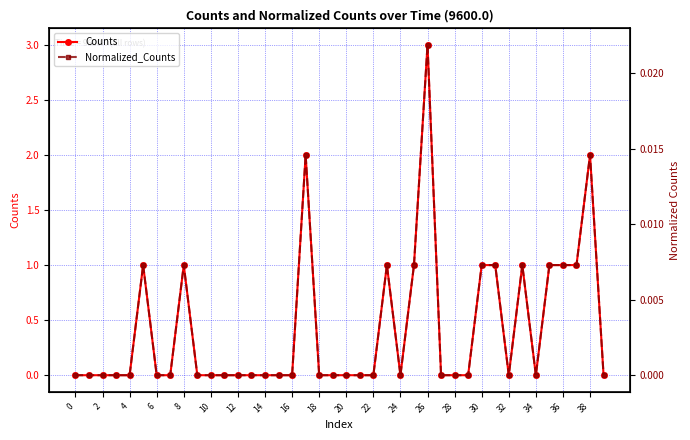

Which series has the largest total across all categories?

Counts